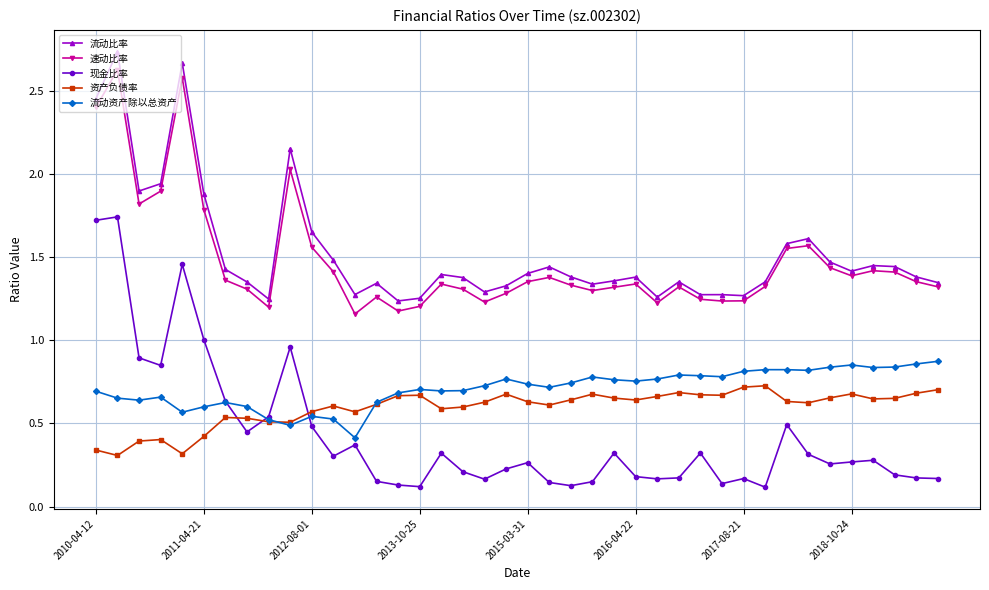

True or false: 流动比率 has more than 0 interior local peaks.

True